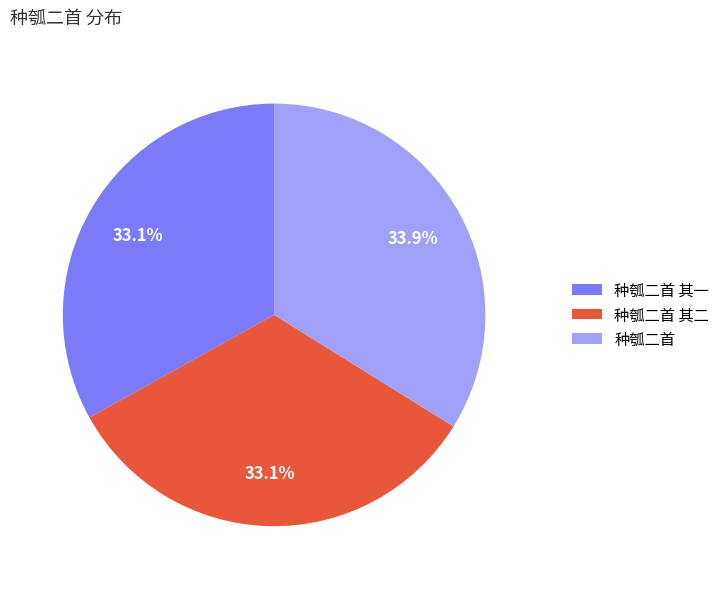

Which category has the biggest portion of the pie?

种瓠二首